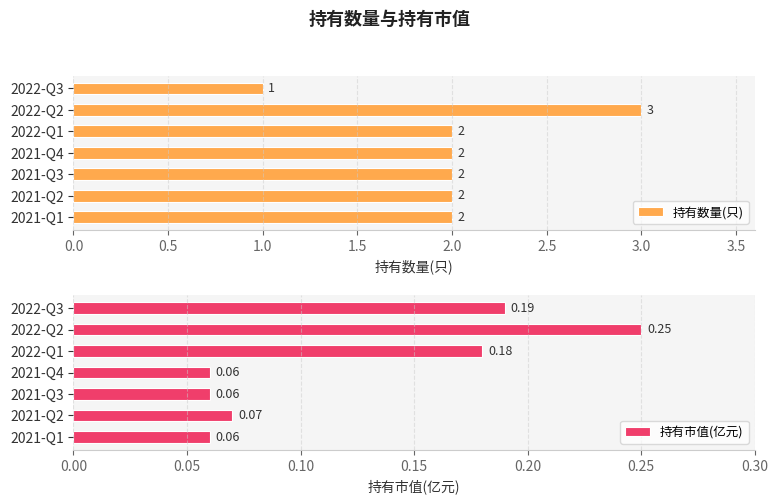

Rank the categories by 持有市值(亿元) value from highest to lowest.

0.5, 0.0, 1.0, 2.5, 1.5, 2.0, 3.0